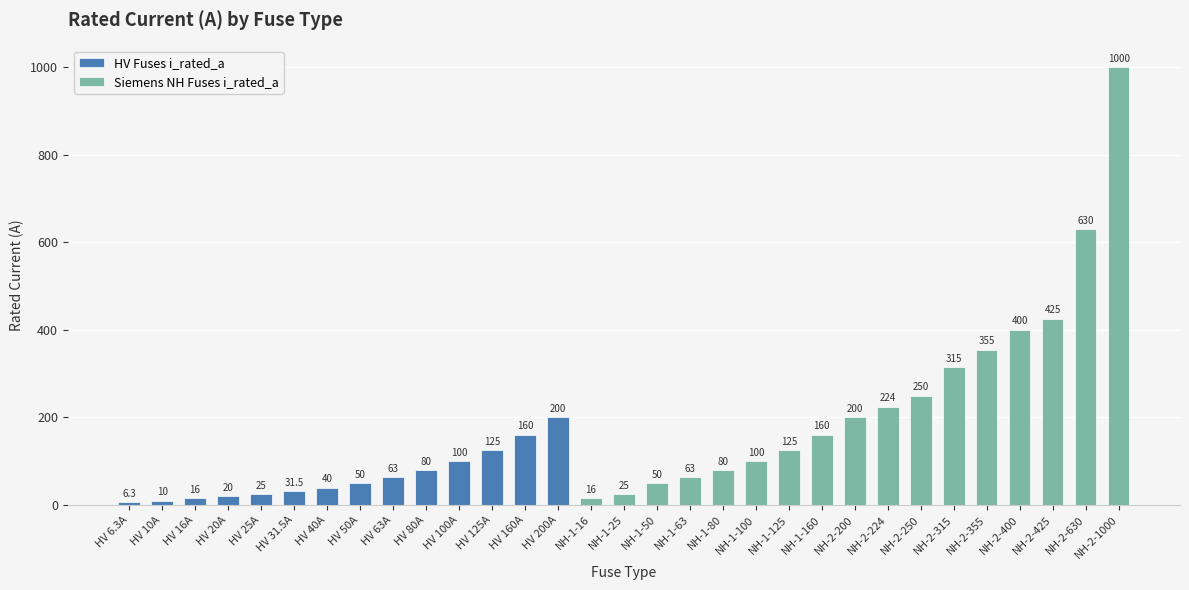

Does the chart contain stacked bars?

No